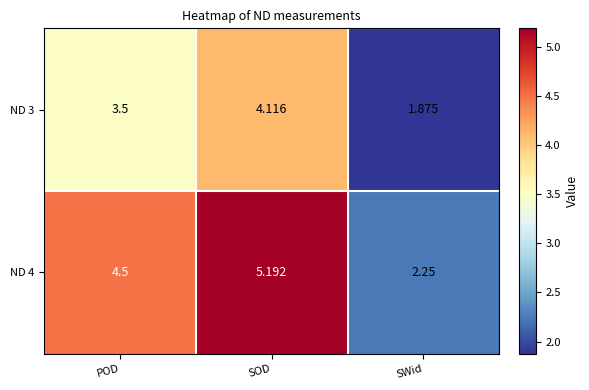

Which category has the lowest value in the ND 4 series?

SWid